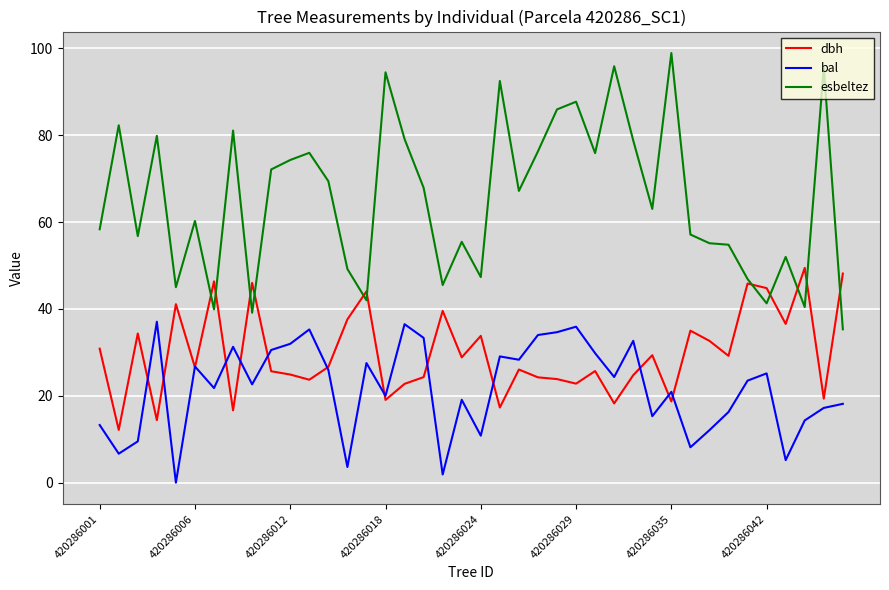

List the series in order of their overall mean, lowest first.

bal, dbh, esbeltez